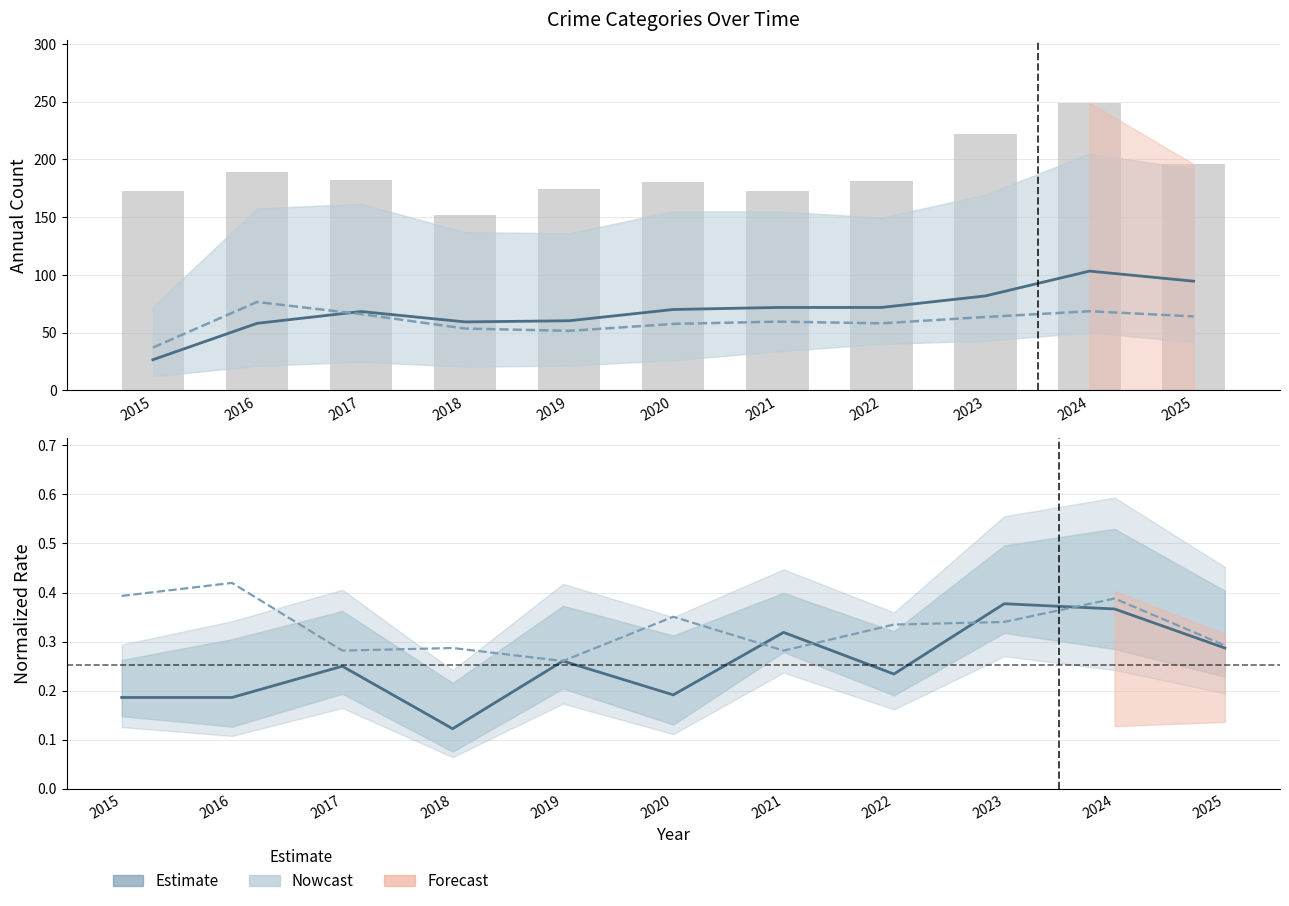

What is the value of the Robbery (norm) bar at the 2nd from the left?

0.4